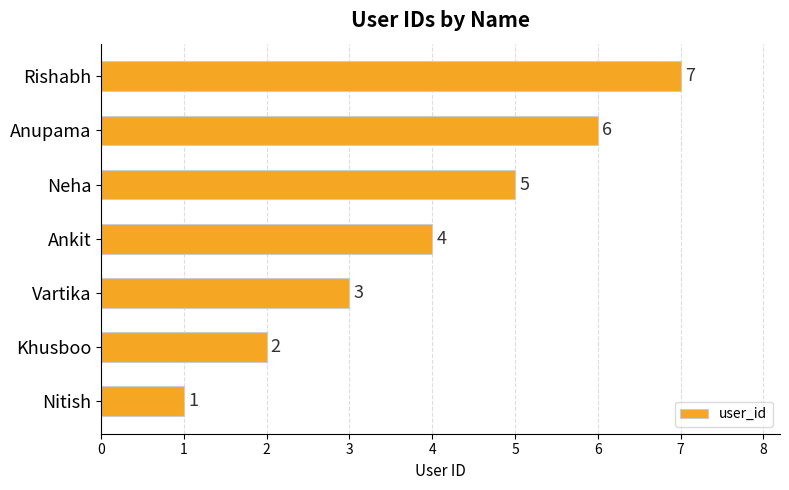

At which label is the value closest to 4?

Ankit